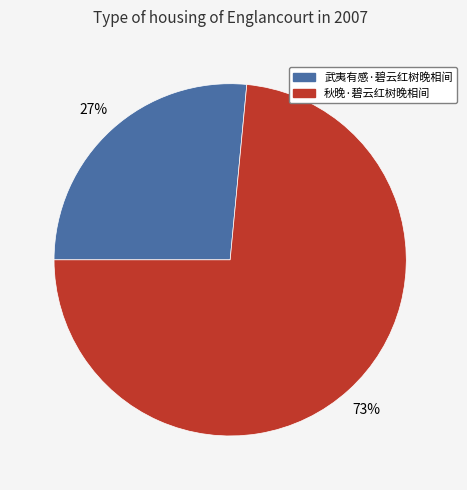

Rank the categories by value from highest to lowest.

秋晚·碧云红树晚相间, 武夷有感·碧云红树晚相间